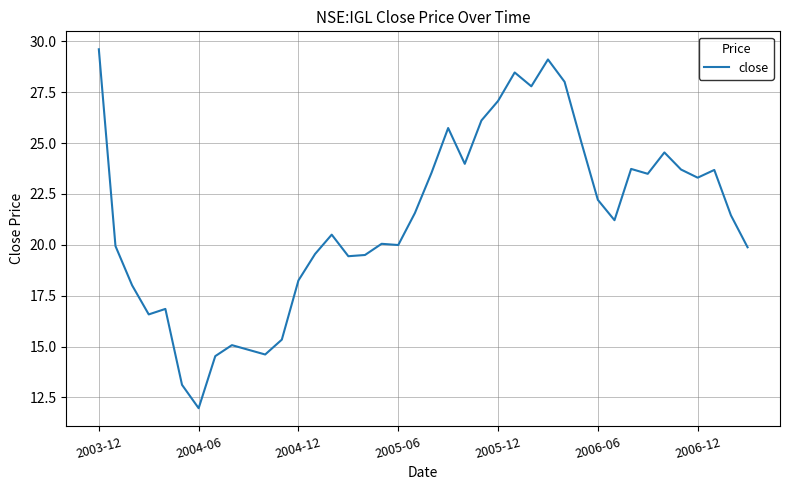

What is the minimum value shown in the chart?

12.0